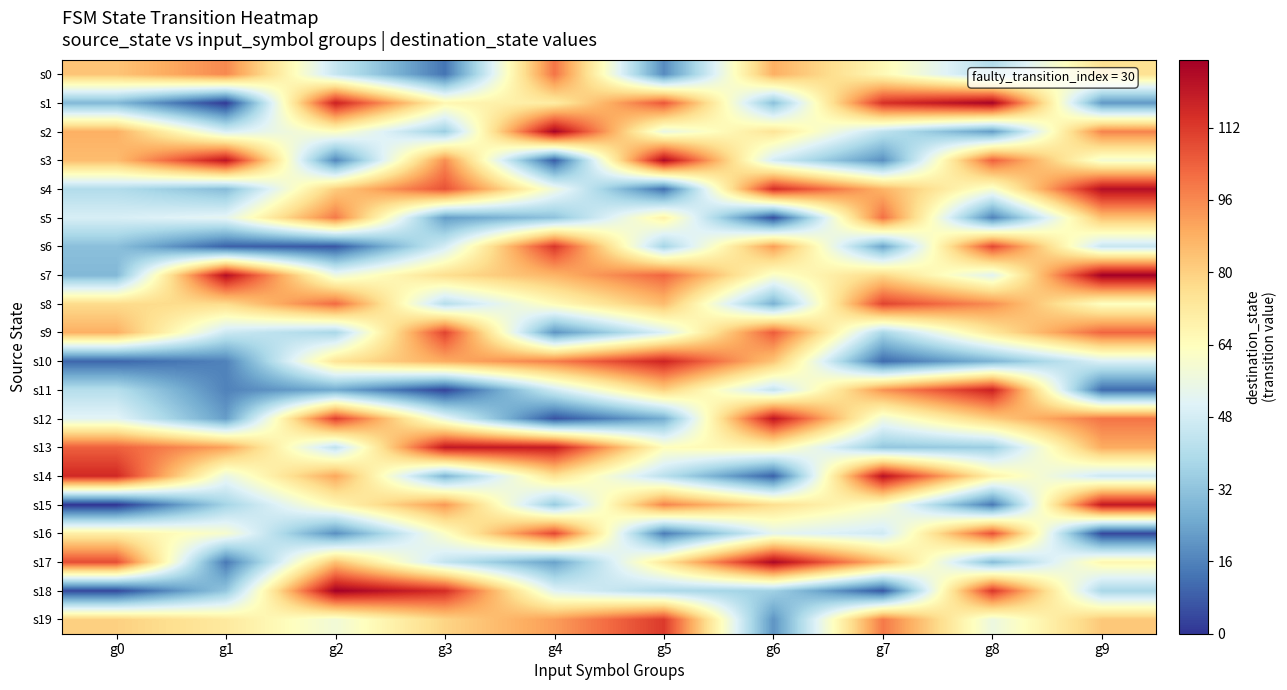

Which series changed the most between g1 and g8?

s1